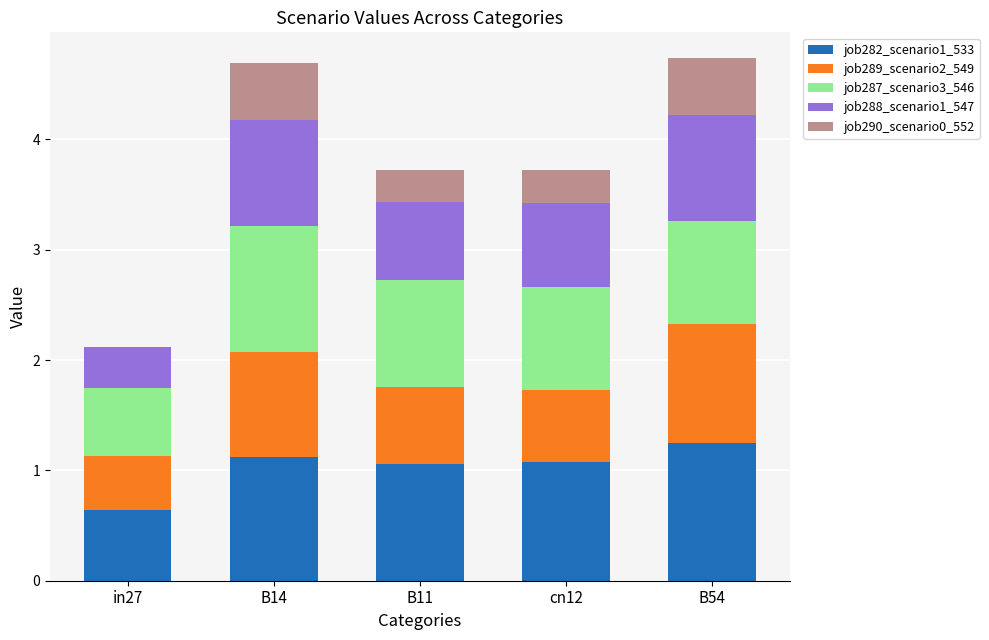

What is the total value across all series at B11?

3.7